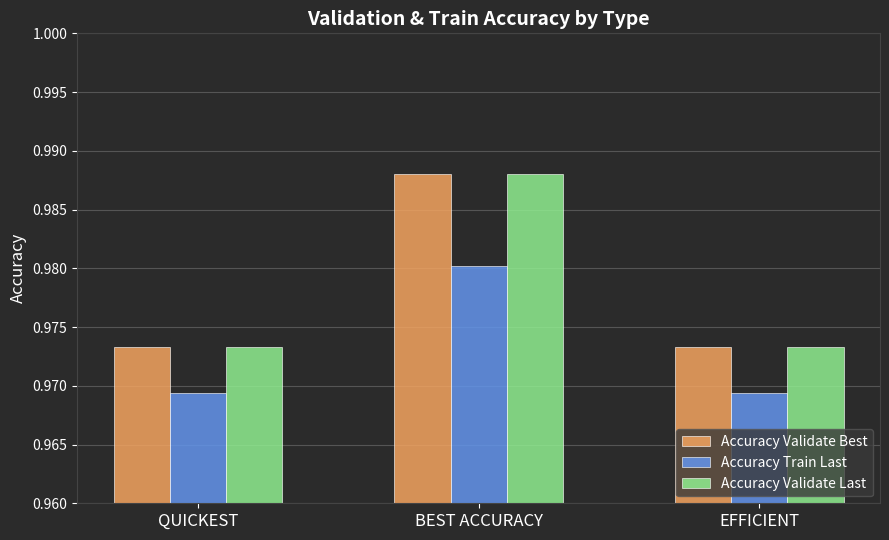

Which category has the highest value in the Accuracy Validate Best series?

BEST ACCURACY